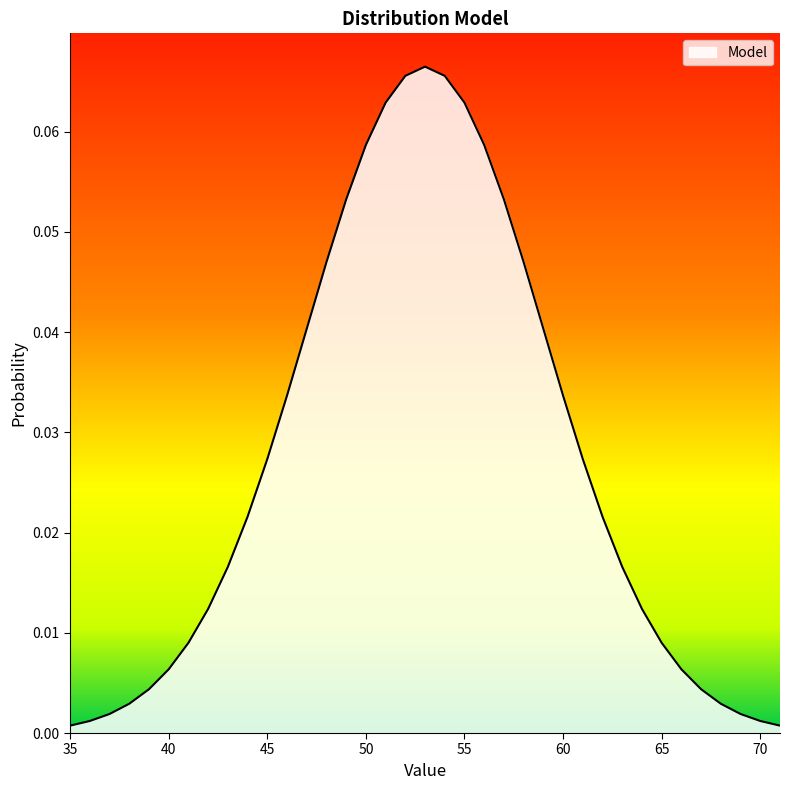

Reading left to right, transcribe all the data shown in this chart.

0.0	0.0	0.0	0.0	0.0	0.0	0.0	0.0	0.0	0.0	0.0	0.0	0.0	0.0	0.1	0.1	0.1	0.1	0.1	0.1	0.1	0.1	0.1	0.0	0.0	0.0	0.0	0.0	0.0	0.0	0.0	0.0	0.0	0.0	0.0	0.0	0.0